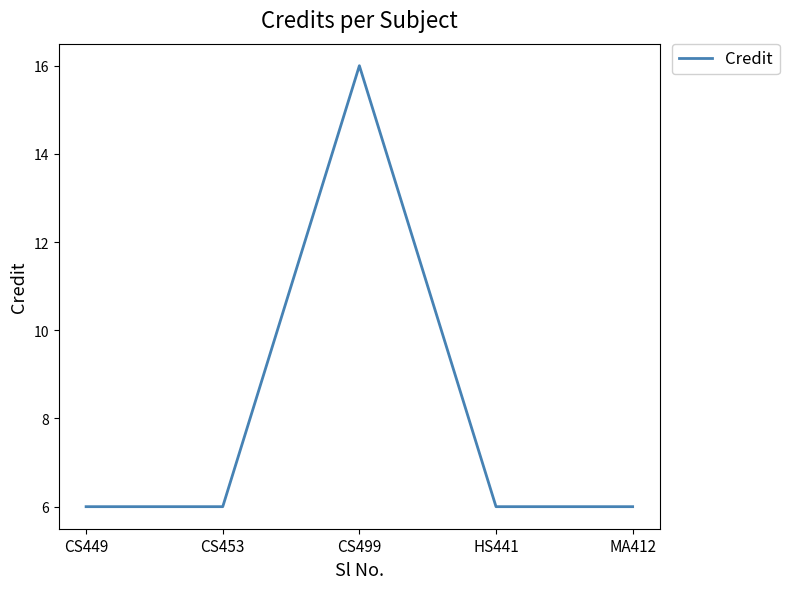

Where is the first local maximum?

CS499